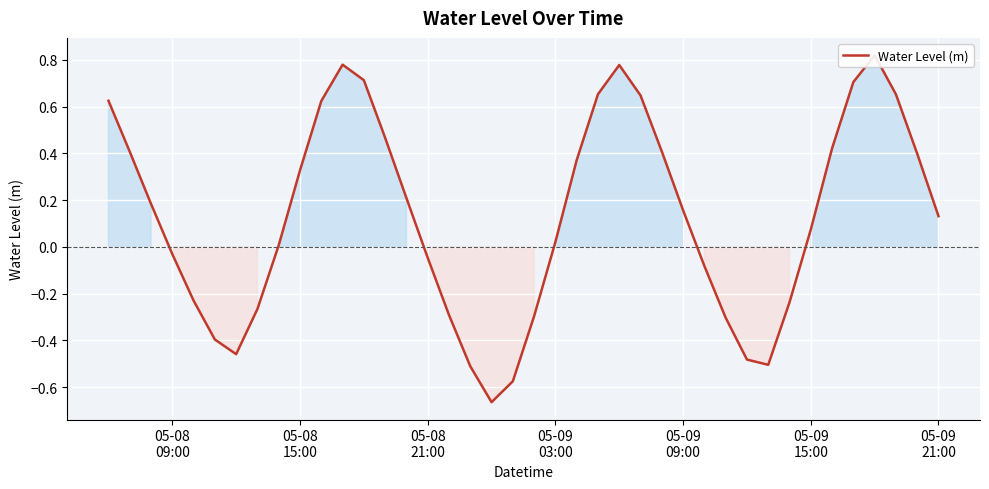

What is the maximum value shown in the chart?

0.8